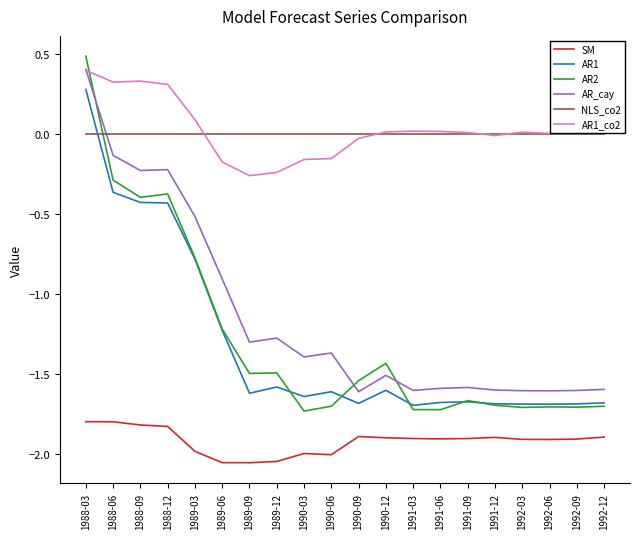

Which series has the widest spread of values?

AR2